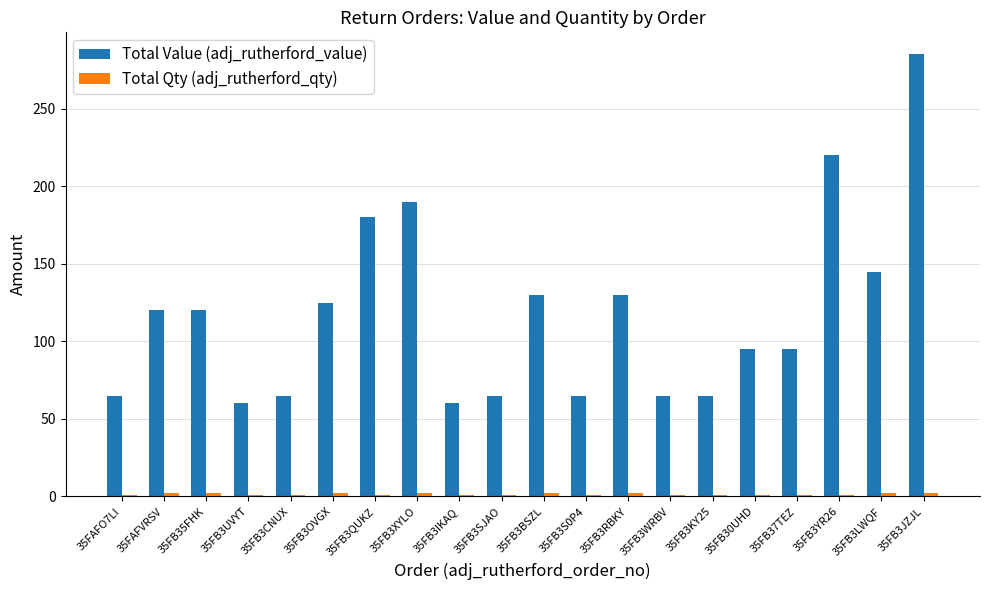

The value of Total Value (adj_rutherford_value) at 35FB30UHD is 28. True or false?

False